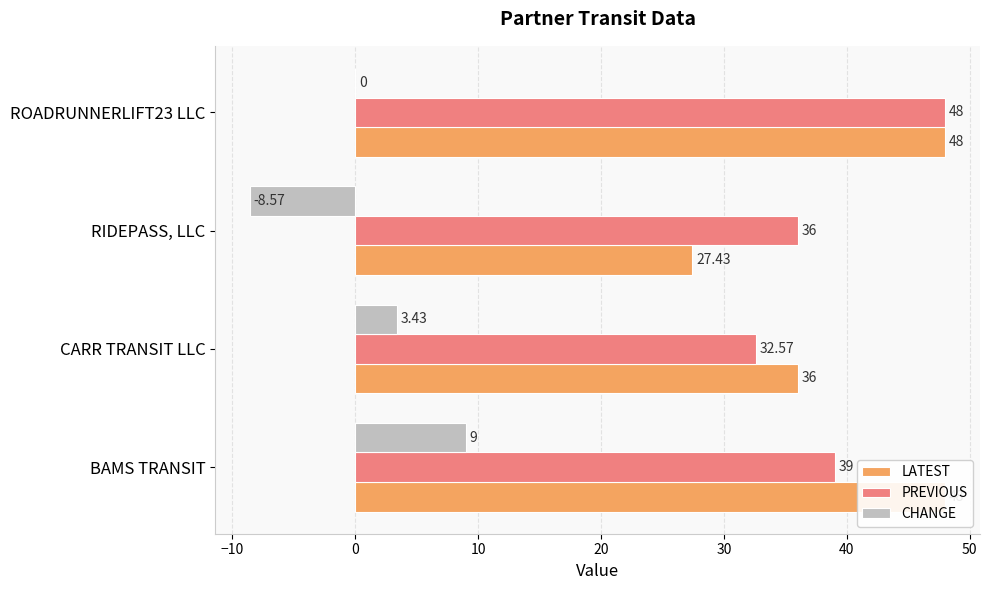

What is the difference between the second highest and second lowest values in the CHANGE series?

3.4